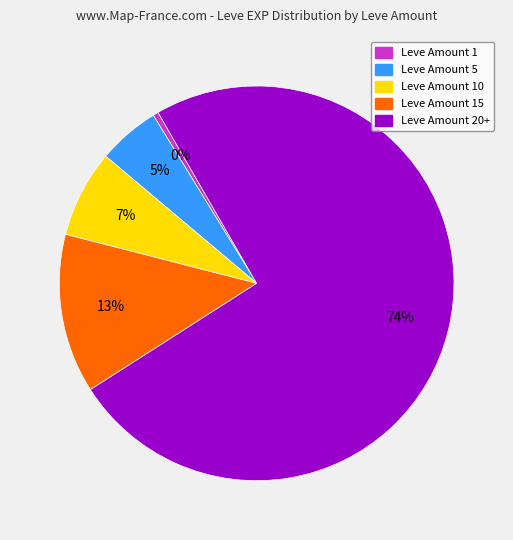

Is there a majority slice in this chart?

Yes